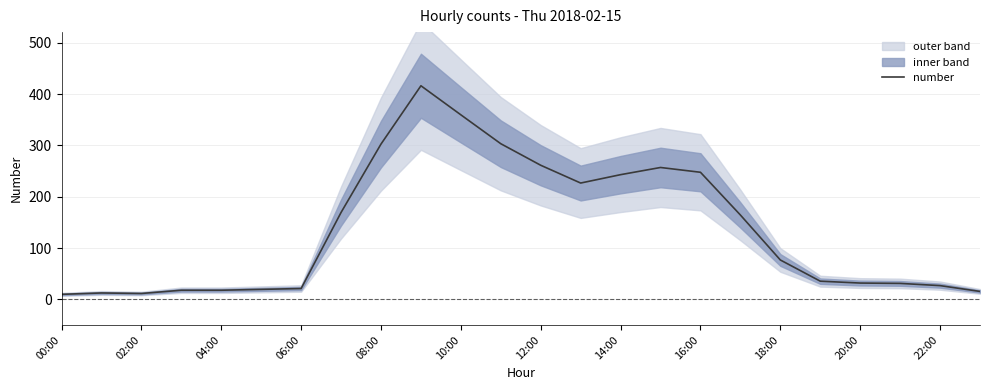

What is the maximum value for number?

416.3